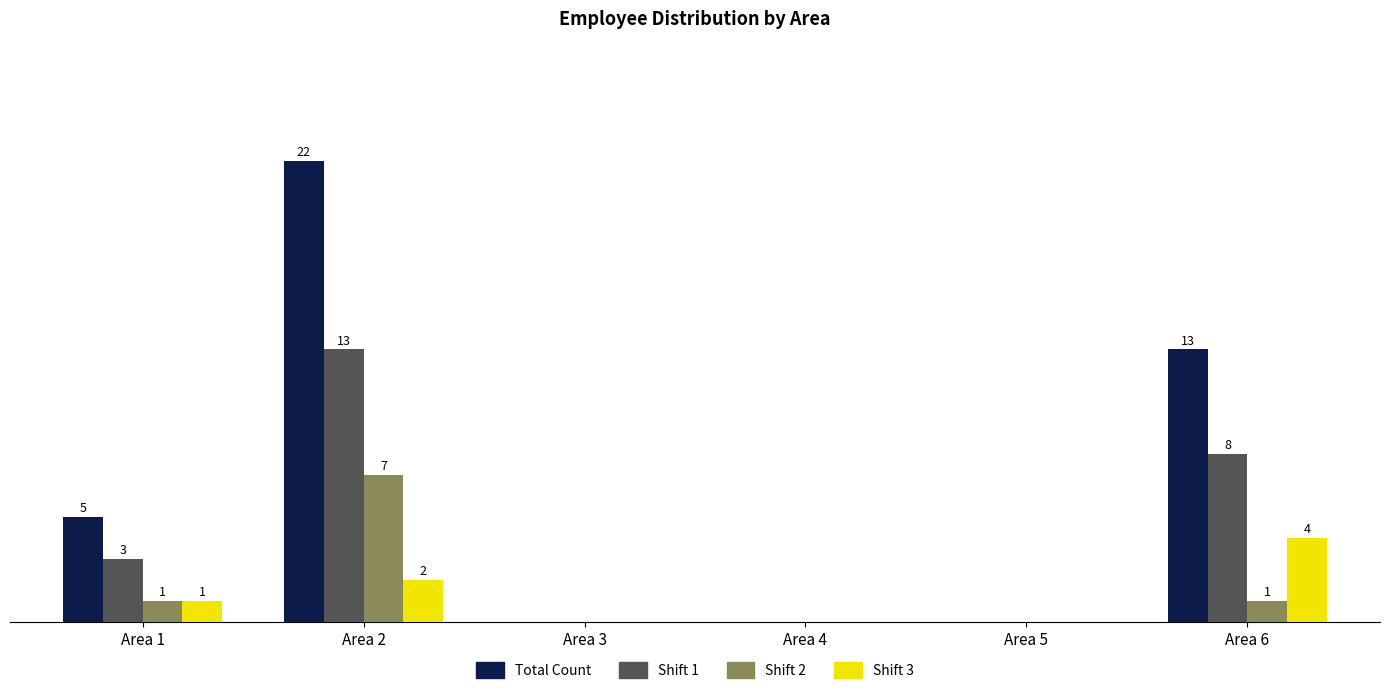

Which series has the largest total across all categories?

Total Count